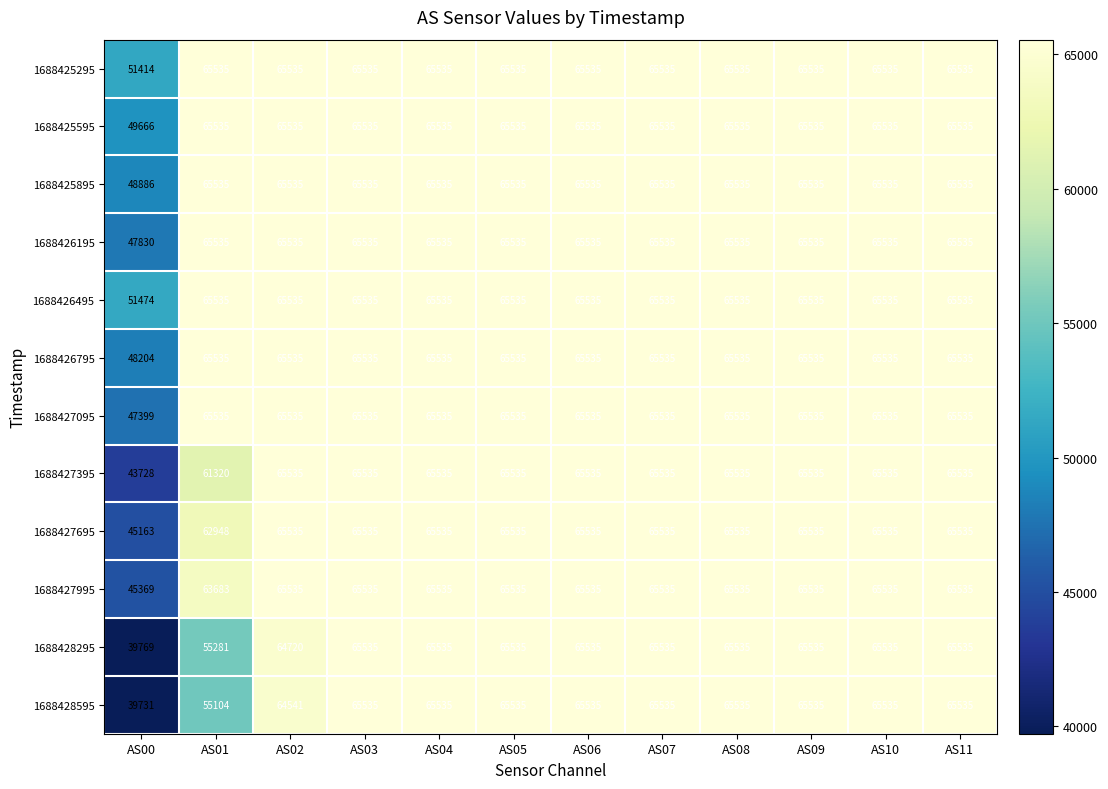

Which category has the lowest value in the 1688425895 series?

AS00